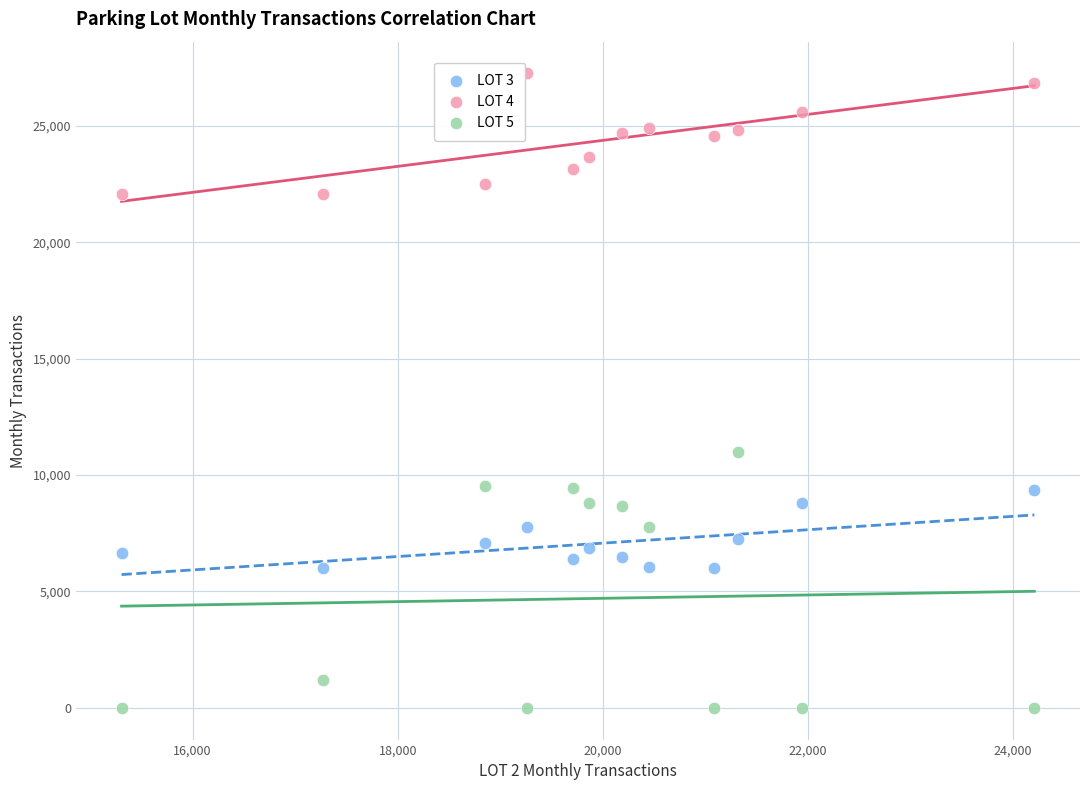

Which series contains the highest Y value?

LOT 4